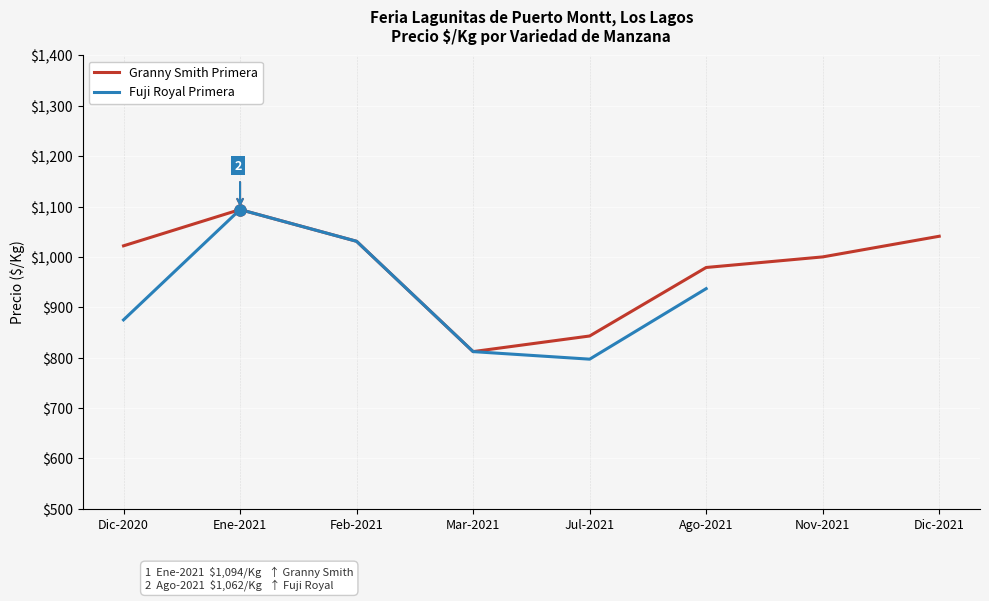

True or false: Fuji Royal Primera and Granny Smith Primera cross at least once.

False